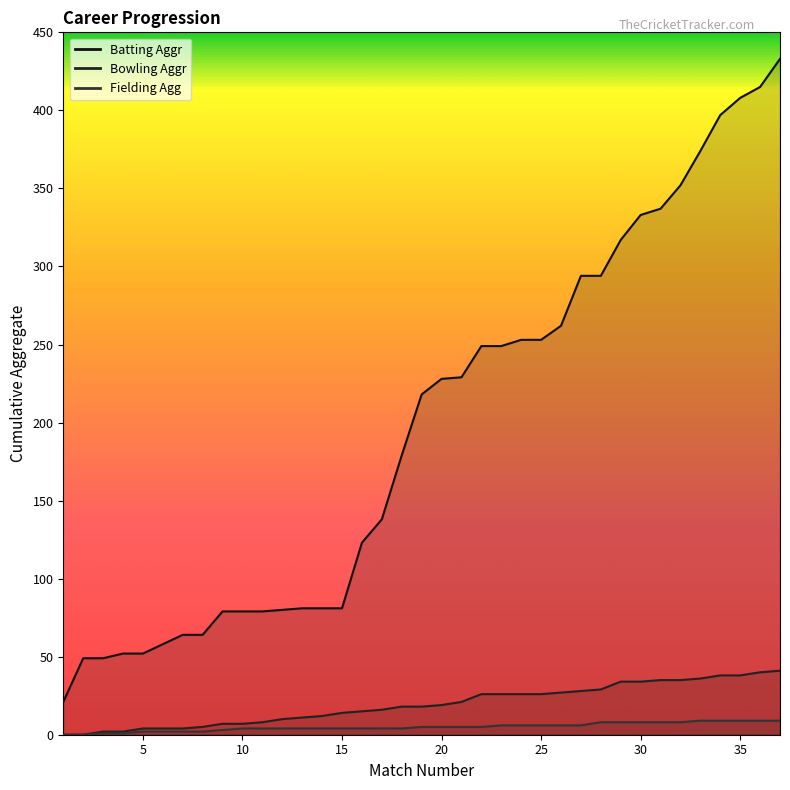

What is the highest value of the Batting Aggr series?

433